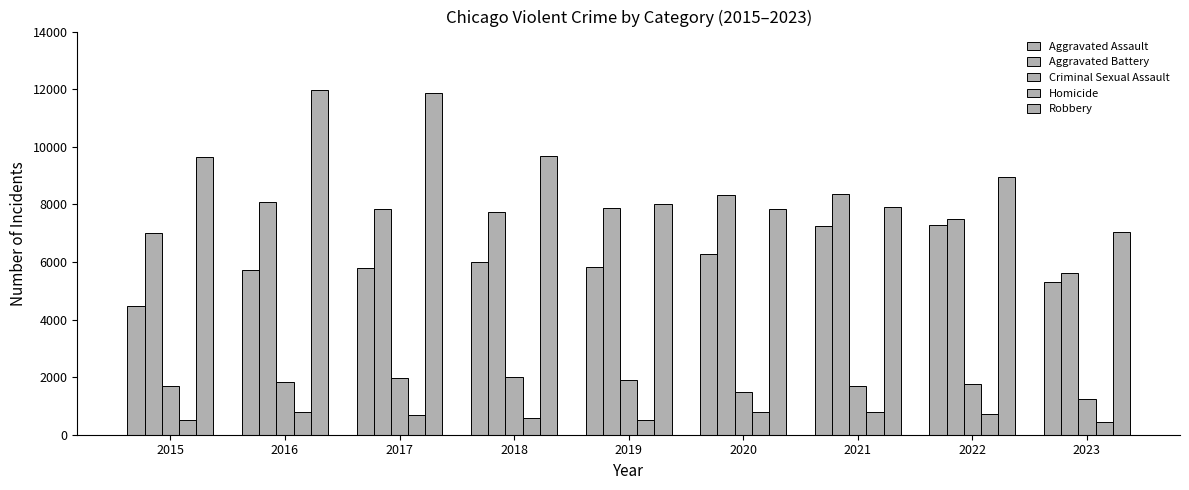

Which has a higher value, 2019 or 2015?

2019